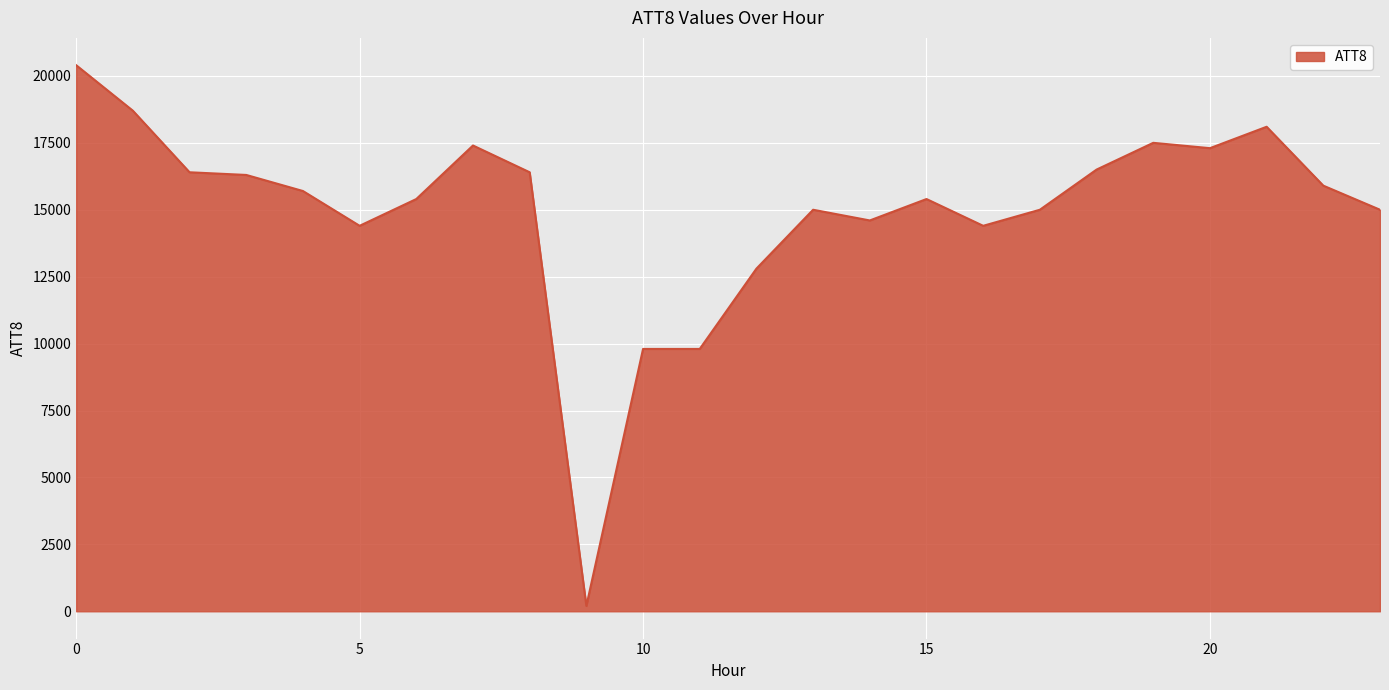

What is the difference between the maximum and minimum values?

20200